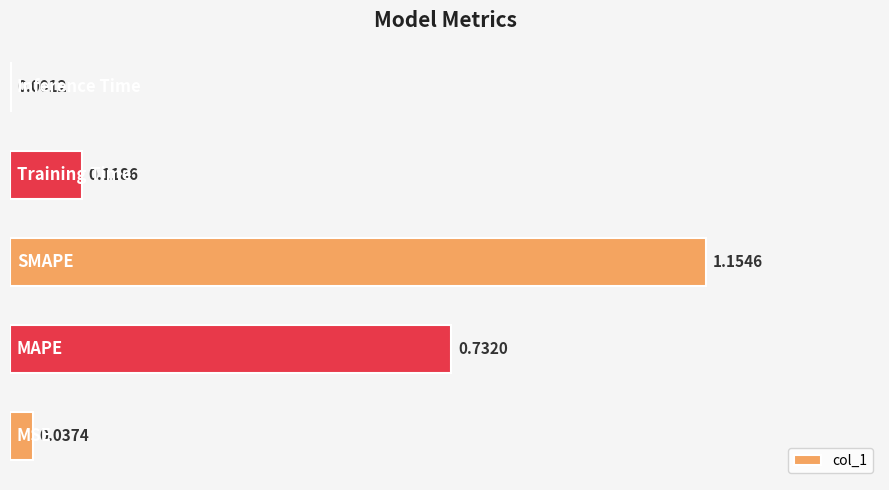

What is the sum of all values?

2.0